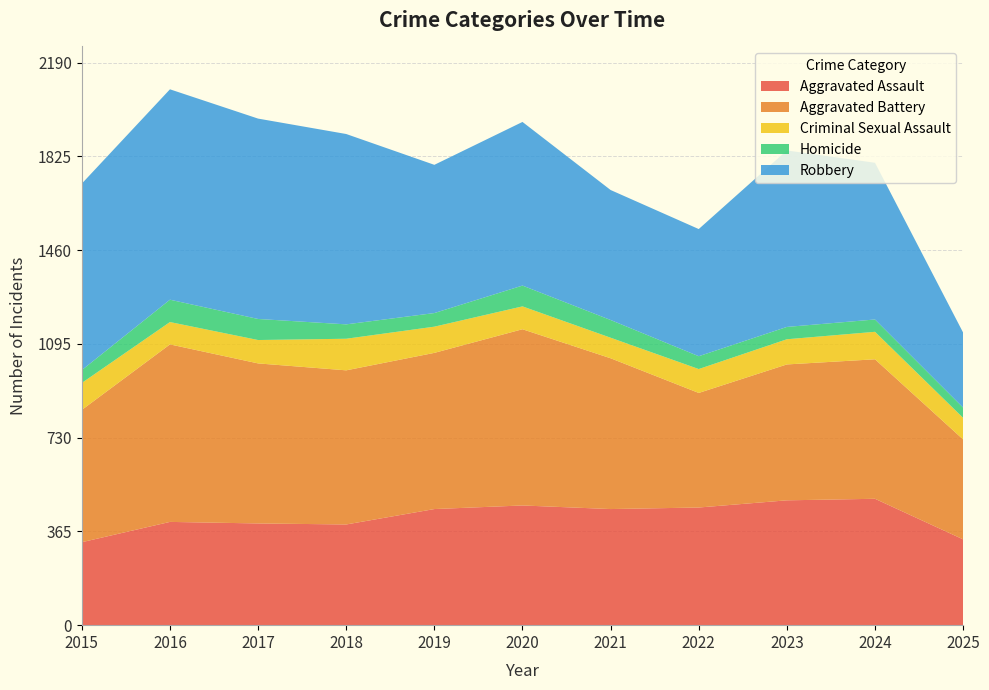

Reading left to right, transcribe all the data shown in this chart.

Aggravated Assault: 2015=323	2016=402	2017=396	2018=392	2019=452	2020=466	2021=452	2022=458	2023=486	2024=492	2025=334
Aggravated Battery: 2015=515	2016=691	2017=623	2018=600	2019=608	2020=686	2021=587	2022=446	2023=529	2024=543	2025=389
Criminal Sexual Assault: 2015=105	2016=87	2017=91	2018=123	2019=102	2020=89	2021=80	2022=93	2023=98	2024=107	2025=84
Homicide: 2015=50	2016=87	2017=82	2018=56	2019=53	2020=81	2021=69	2022=50	2023=48	2024=48	2025=40
Robbery: 2015=726	2016=819	2017=780	2018=741	2019=577	2020=637	2021=506	2022=495	2023=687	2024=610	2025=292